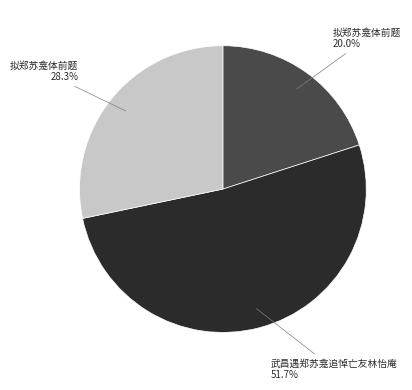

Rank the categories by value from lowest to highest.

拟郑苏龛体前题, 拟郑苏龛体前题, 武昌遇郑苏龛追悼亡友林怡庵